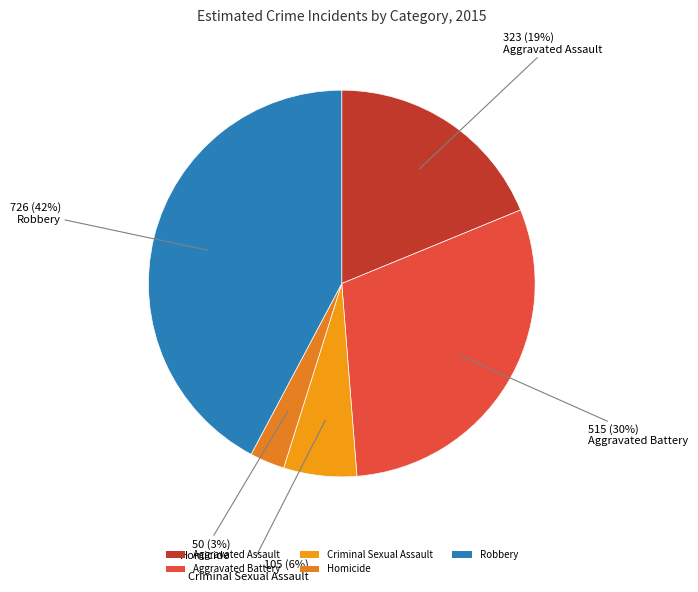

How many segments does this pie chart have?

5